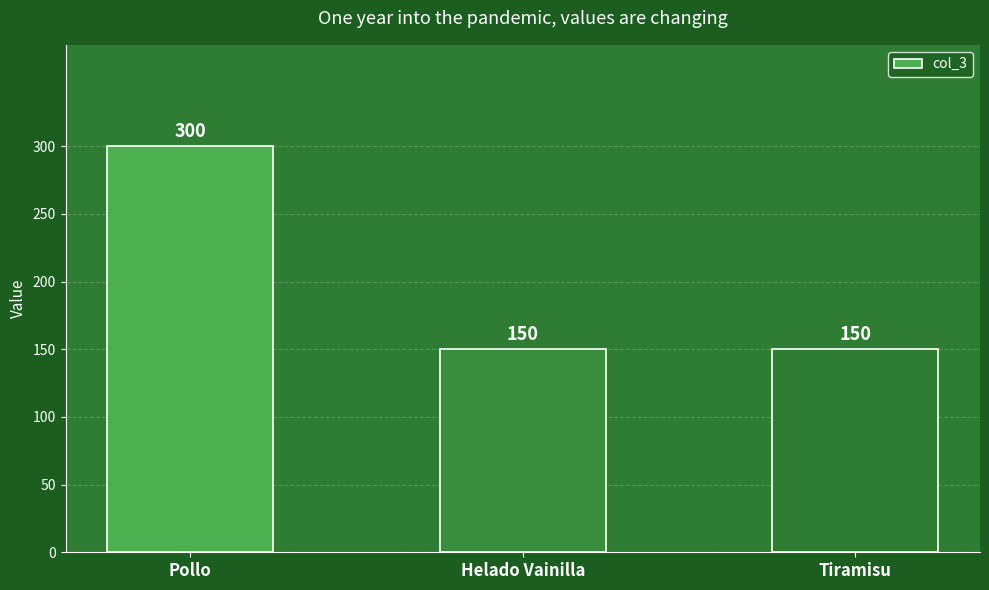

What position from the right is Pollo?

3